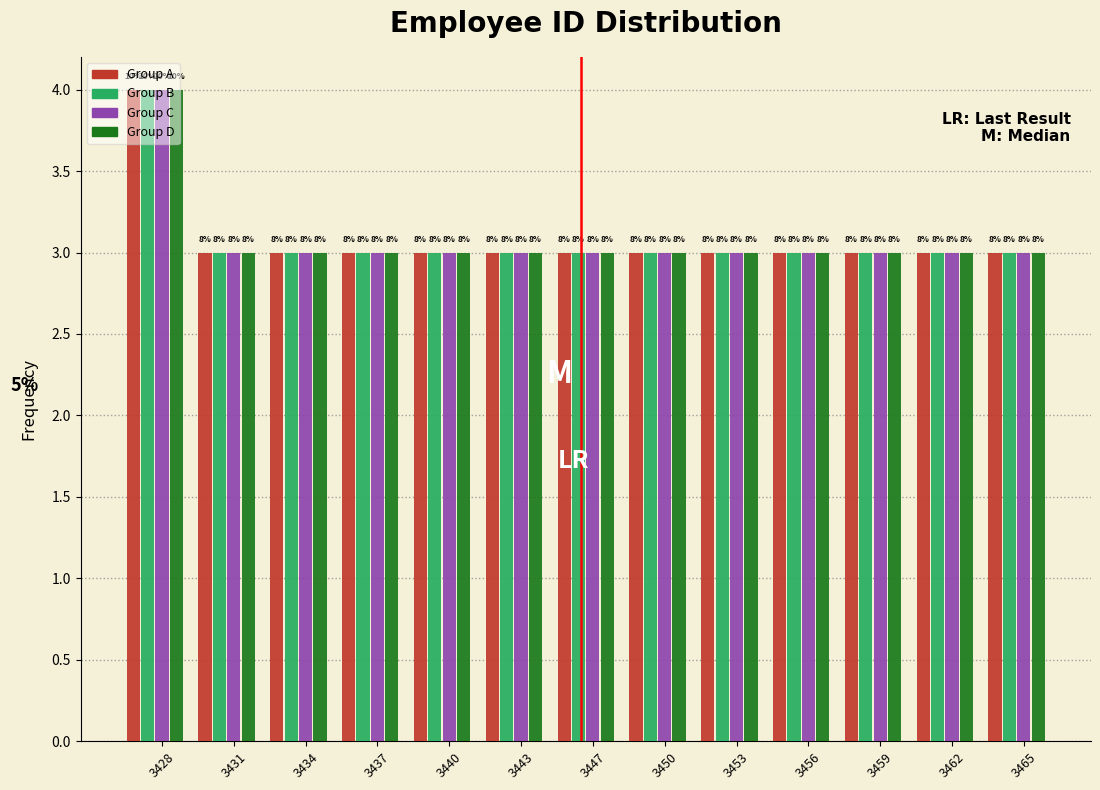

Are the bars grouped side by side (vs. stacked)?

Yes